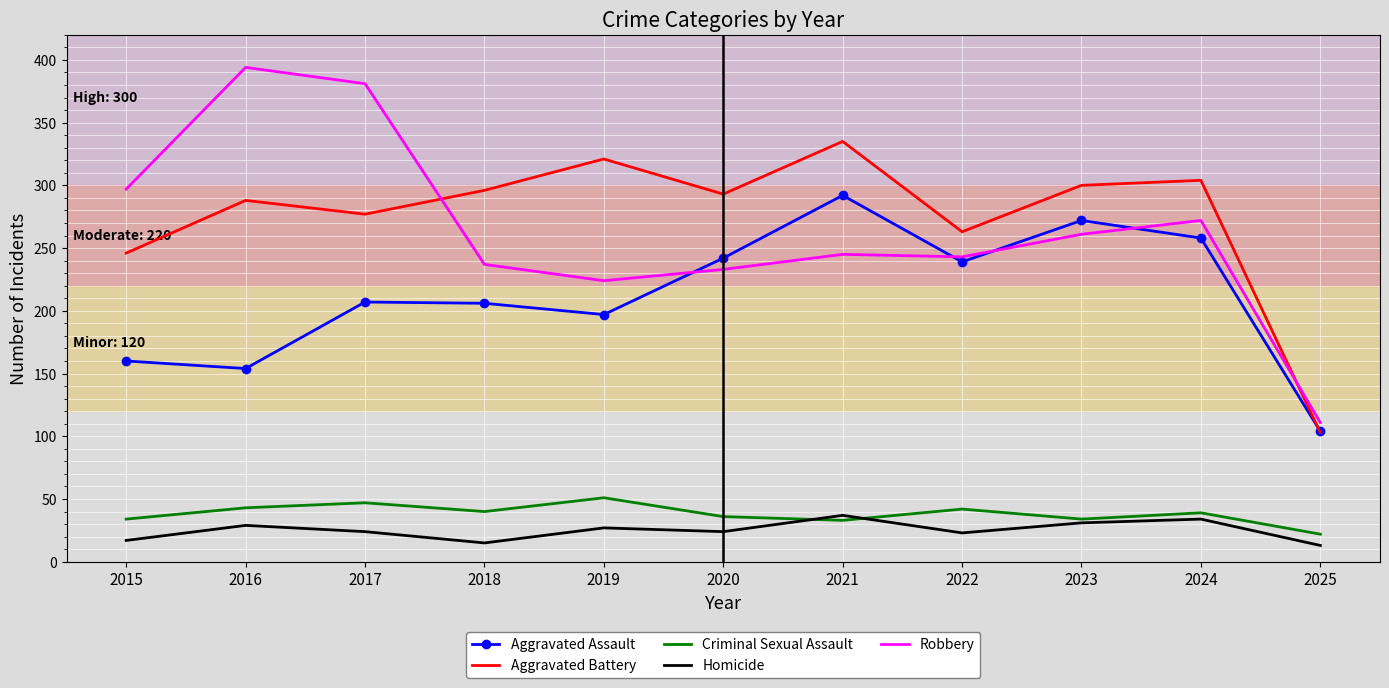

What is the total value across all series at 2017?

936